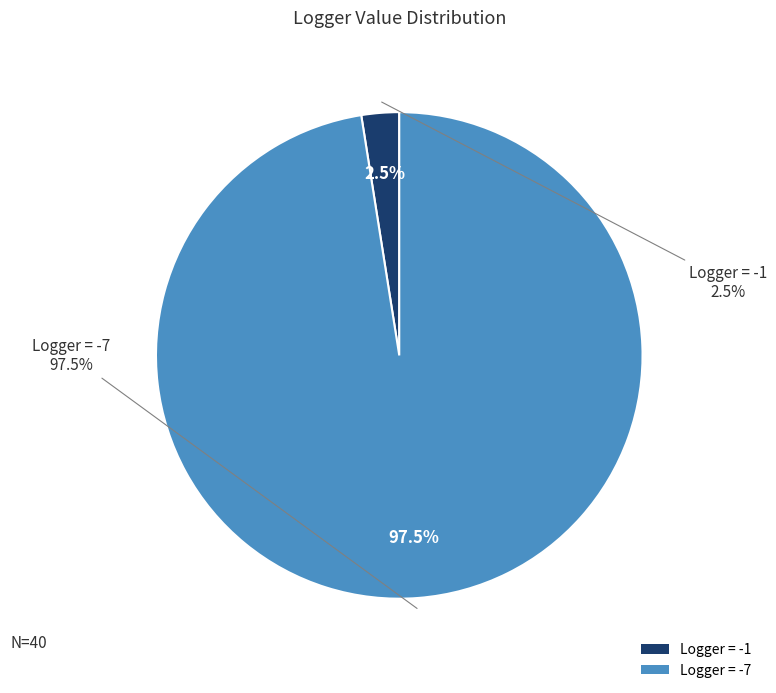

Does -7 represent more than half of the total?

No